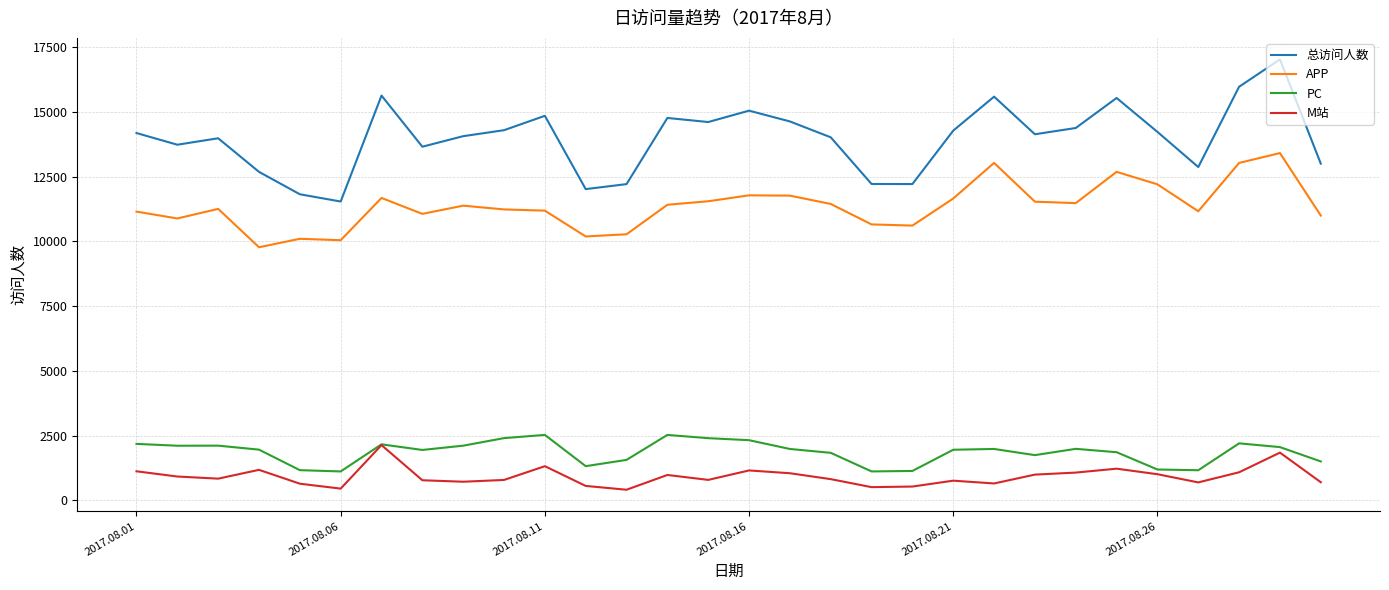

What are all the series names shown in the legend?

总访问人数, APP, PC, M站